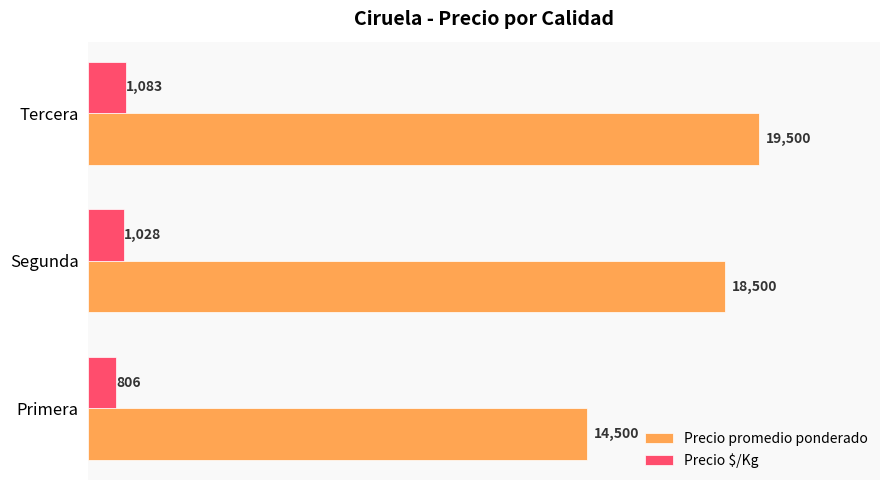

Rank the categories by Precio $/Kg value from lowest to highest.

Primera, Segunda, Tercera